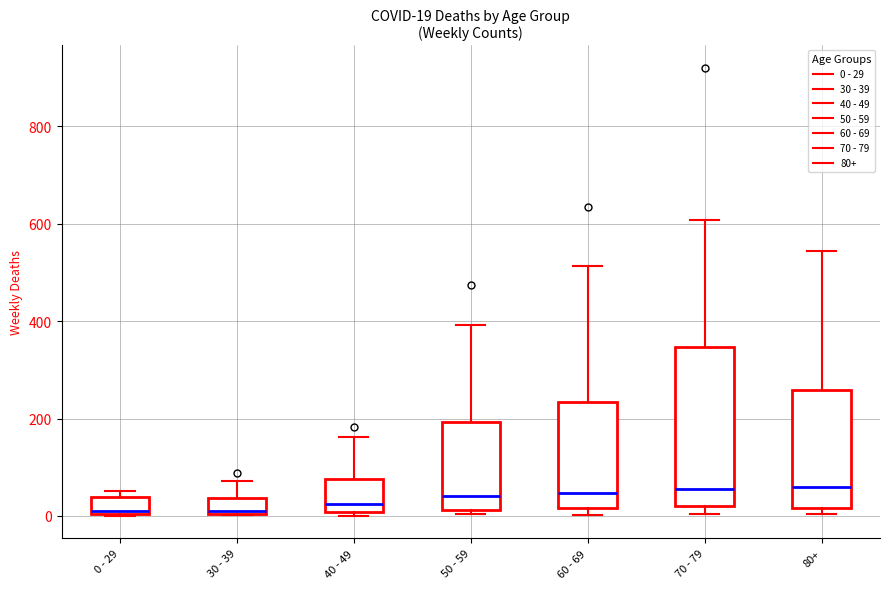

Comparing the boxes themselves (not the whiskers), which one is the tallest?

70 - 79